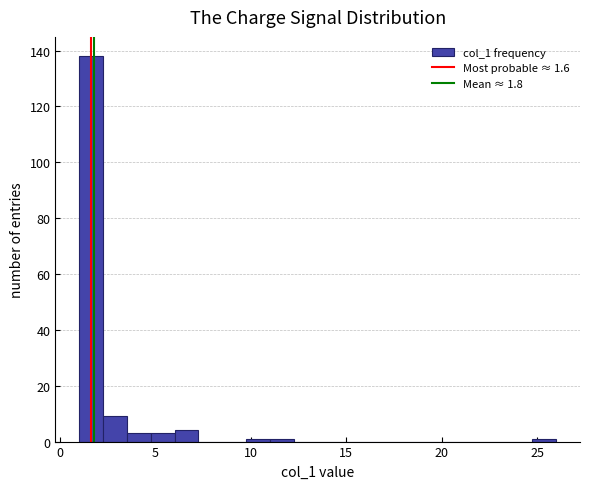

Around what value on the x-axis is the tallest bar? Give the approximate position of its centre, as read against the axis.

1.5